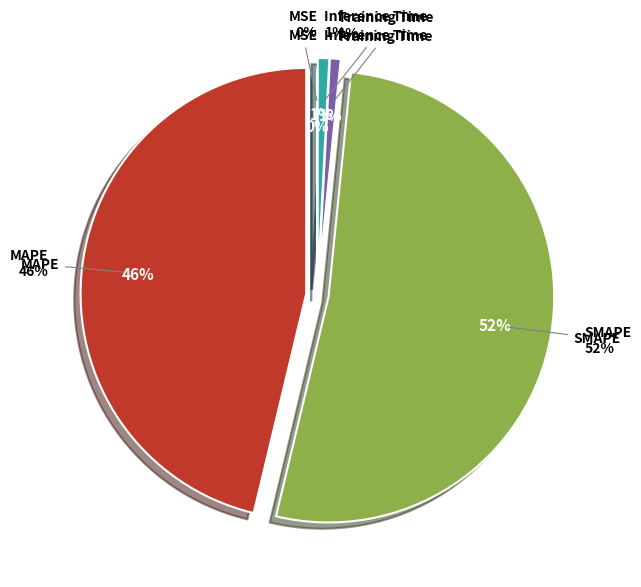

Which slice represents more than half of the pie?

SMAPE